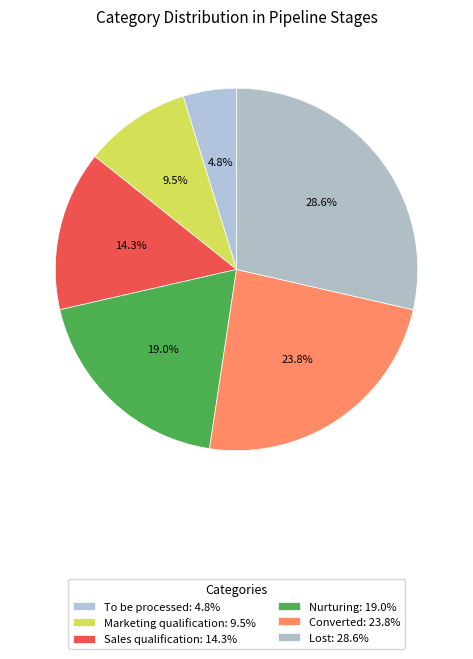

Count the number of slices in the pie.

6